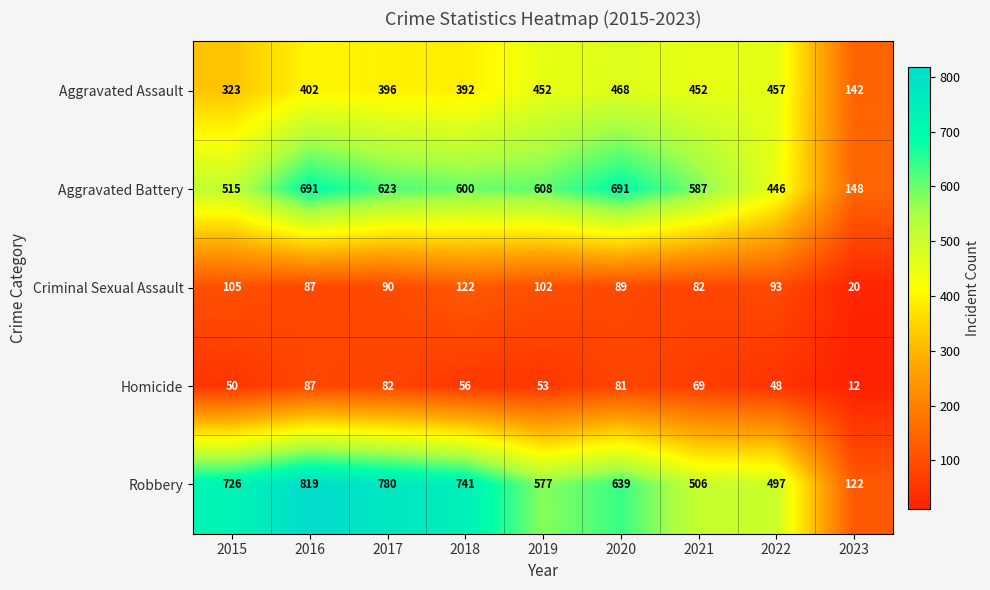

Which series has the largest total across all categories?

Robbery